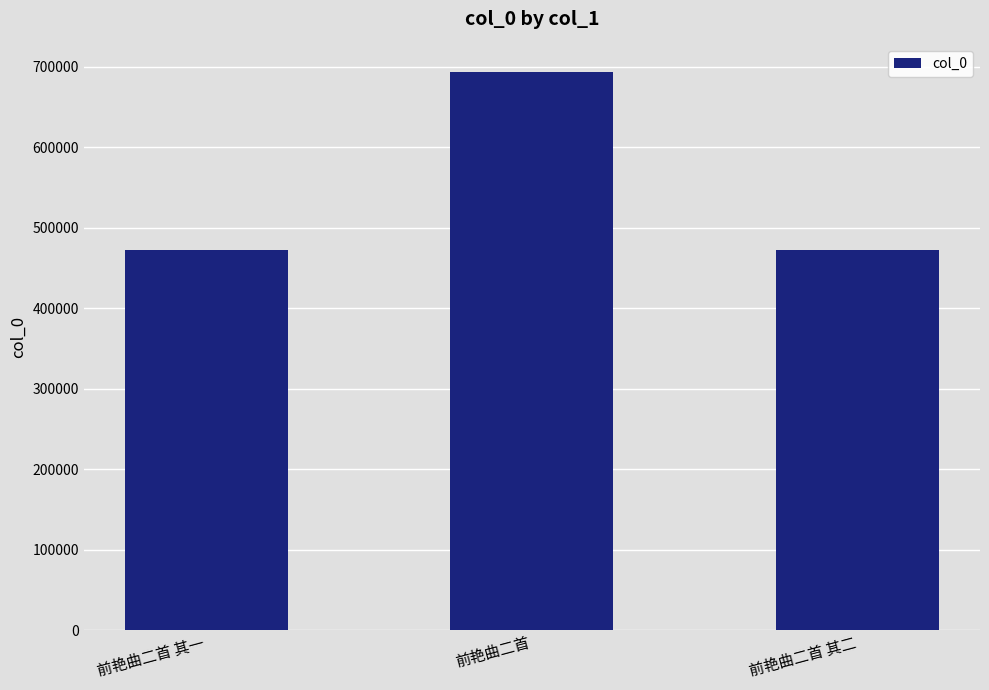

What is the value of the 3rd bar from the left?

472836